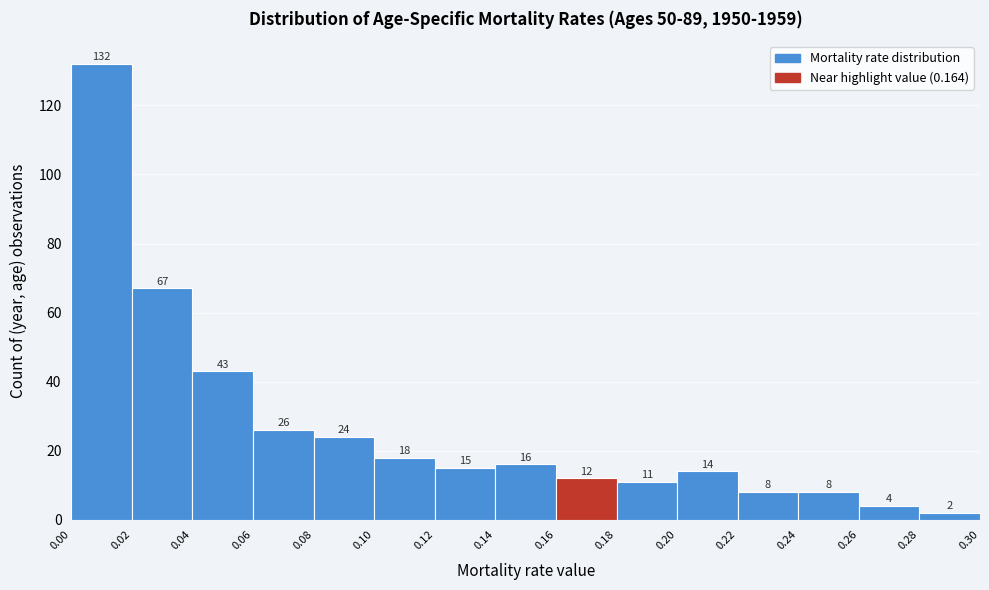

How tall is the bar that spans 0.06 to 0.08 on the x-axis?

26